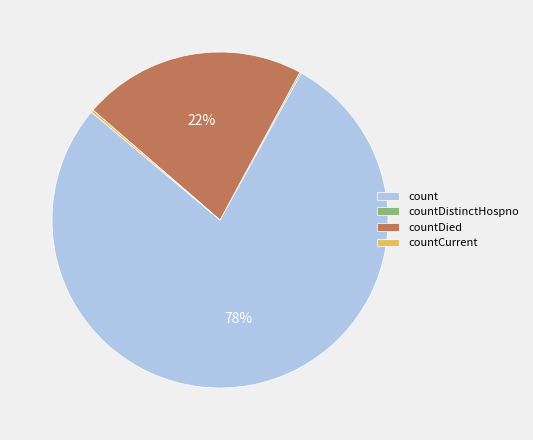

True or false: countDied accounts for 22% of the total.

True